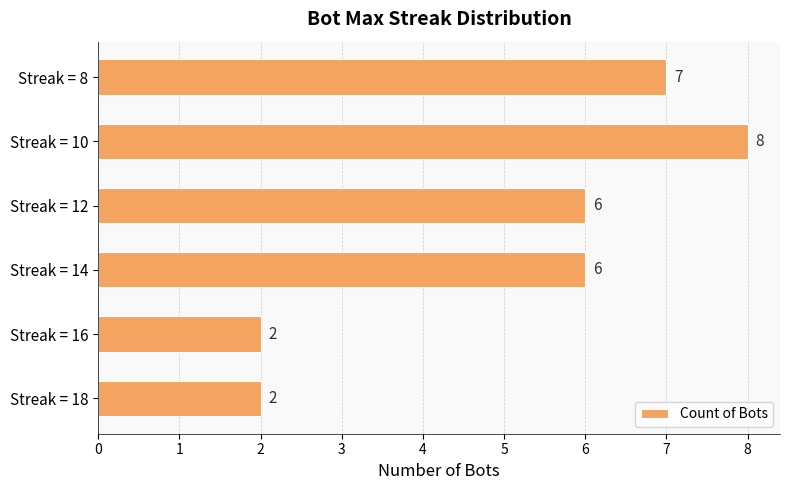

What is the smallest value displayed?

2